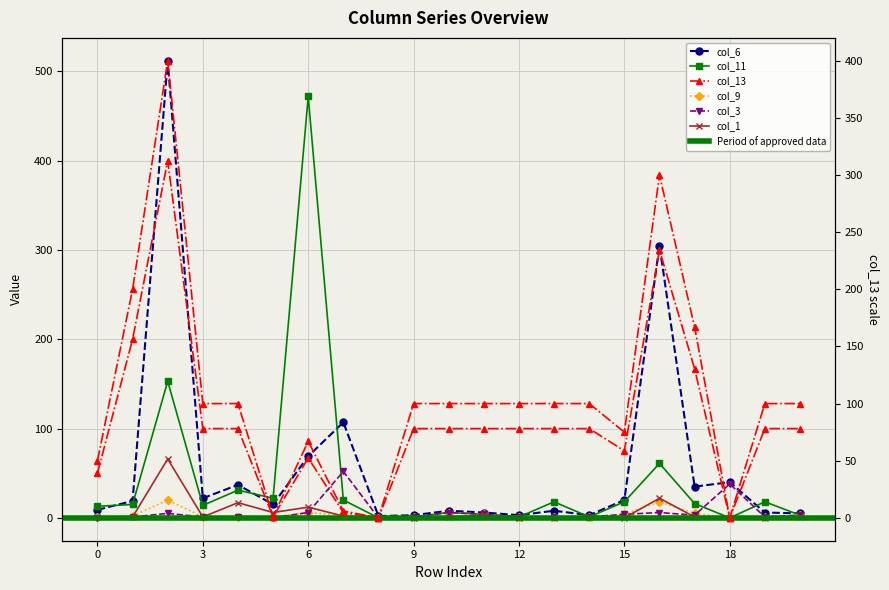

How many values in the col_6 series are below 15?

10